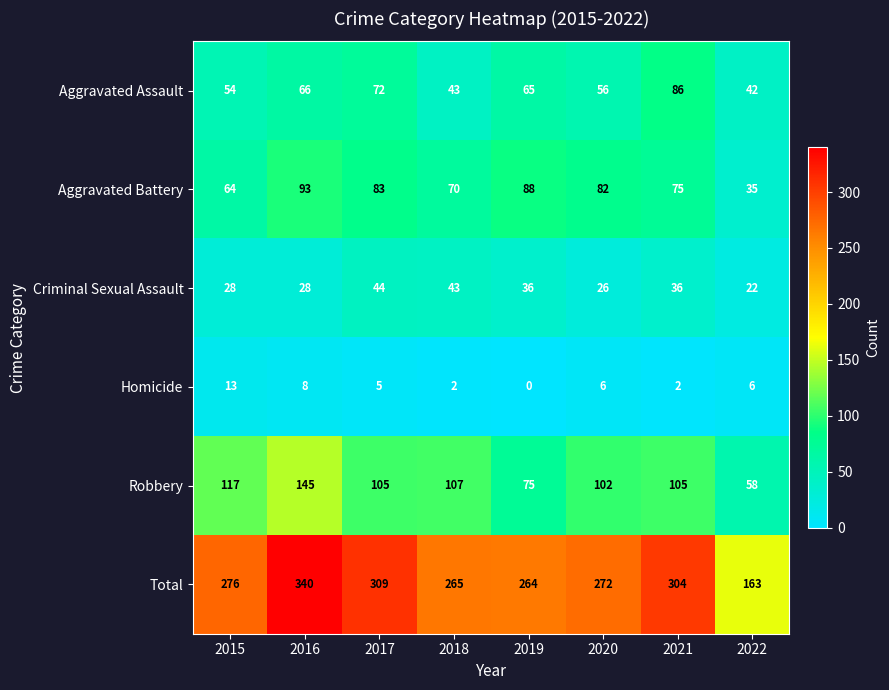

Which category has the highest value in the Homicide series?

2015